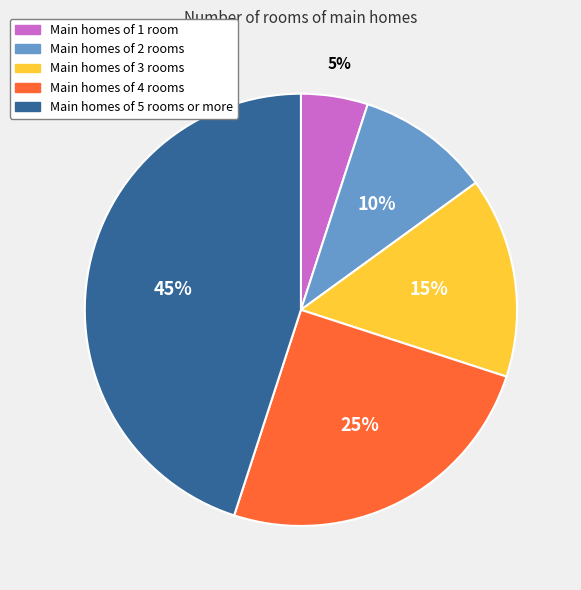

Is there a majority slice in this chart?

No